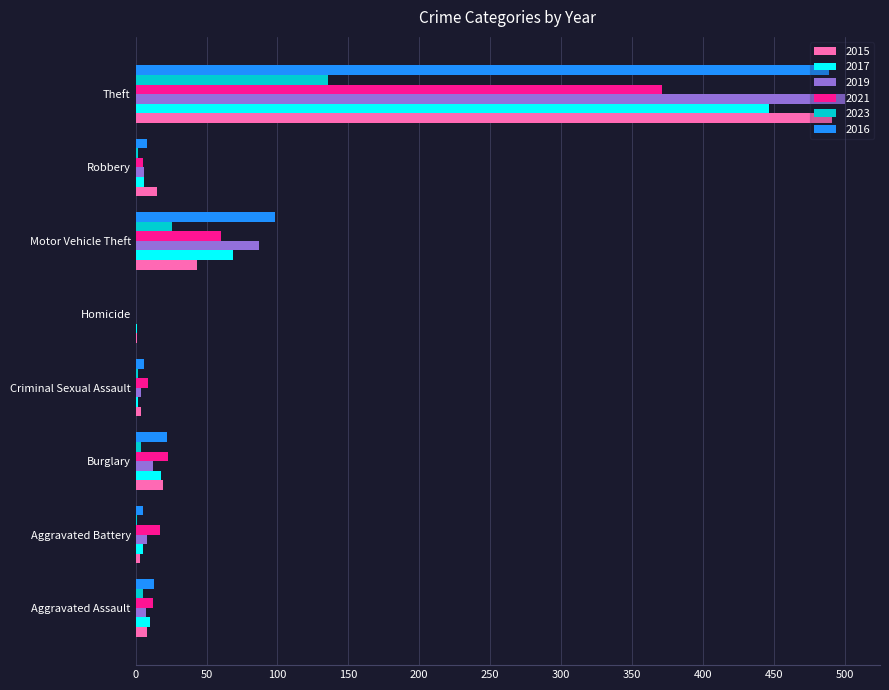

Count the number of data series in this chart.

6